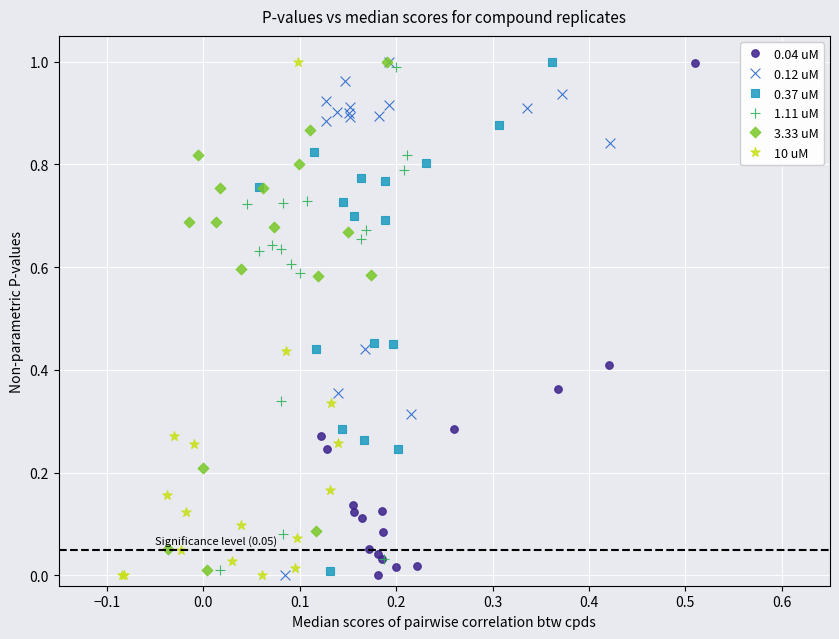

What are all the series names shown in the legend?

0.04 uM, 0.12 uM, 0.37 uM, 1.11 uM, 3.33 uM, 10 uM